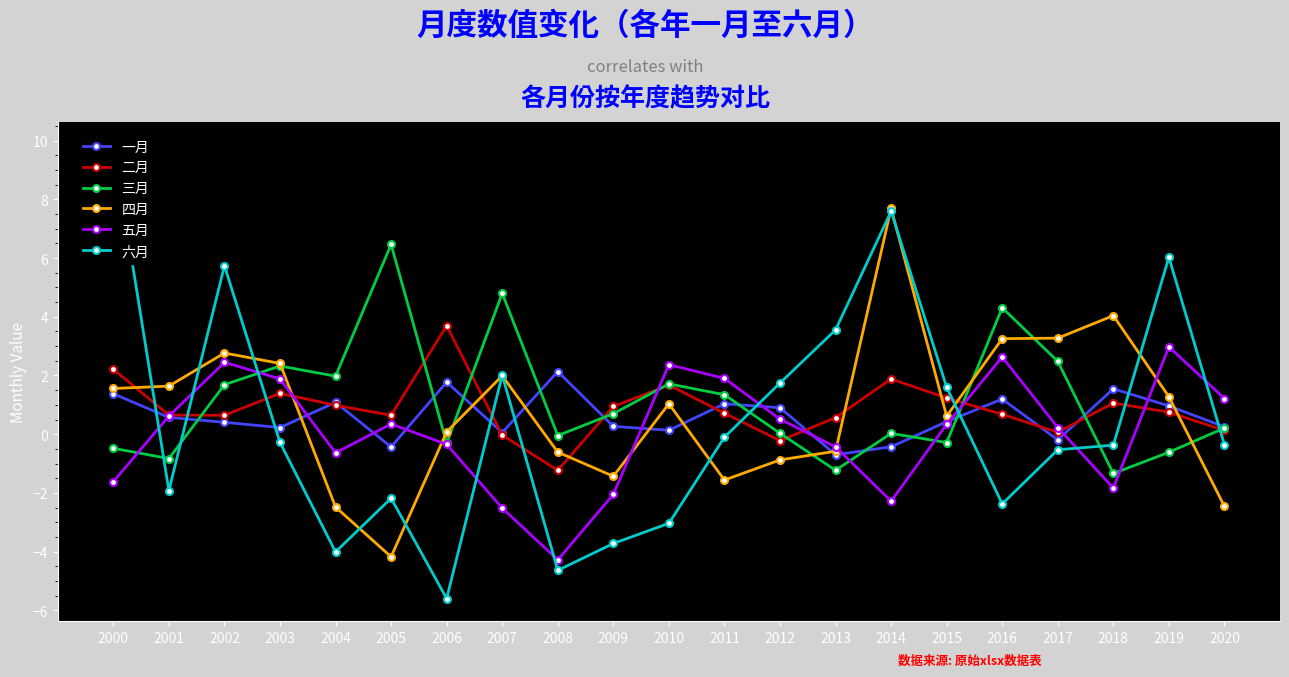

Between 2006 and 2018, which series saw the biggest shift?

六月